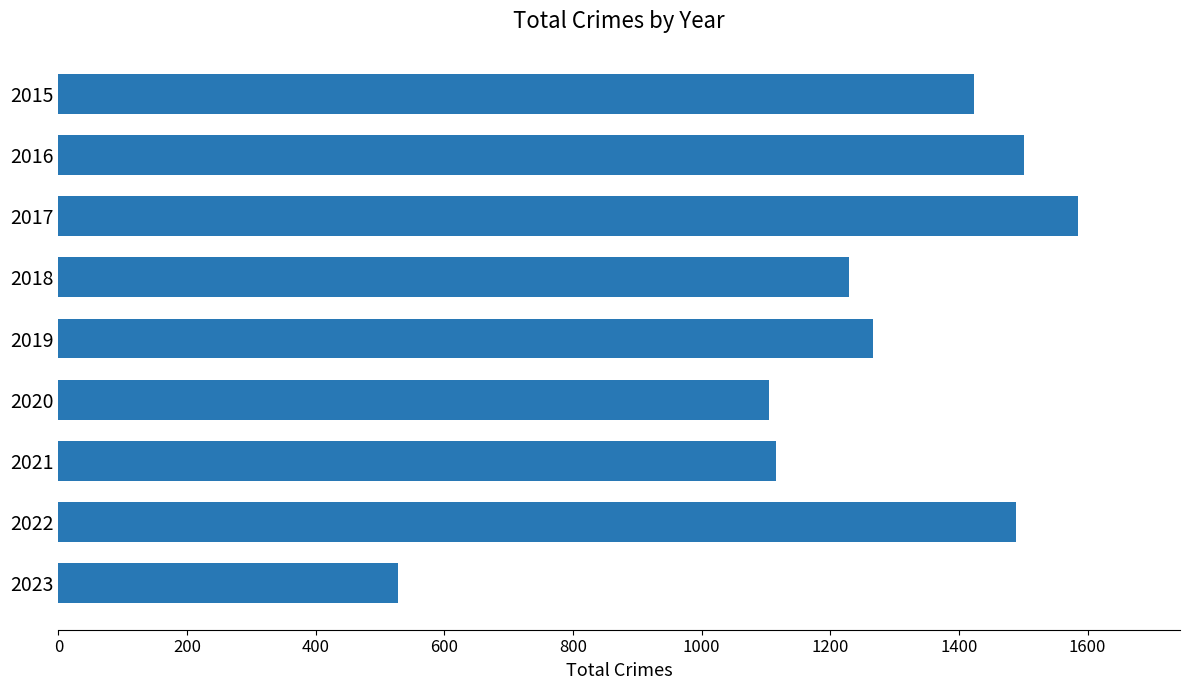

Reading top to bottom, list all the values displayed in this chart.

1424	1501	1585	1229	1267	1104	1116	1489	528